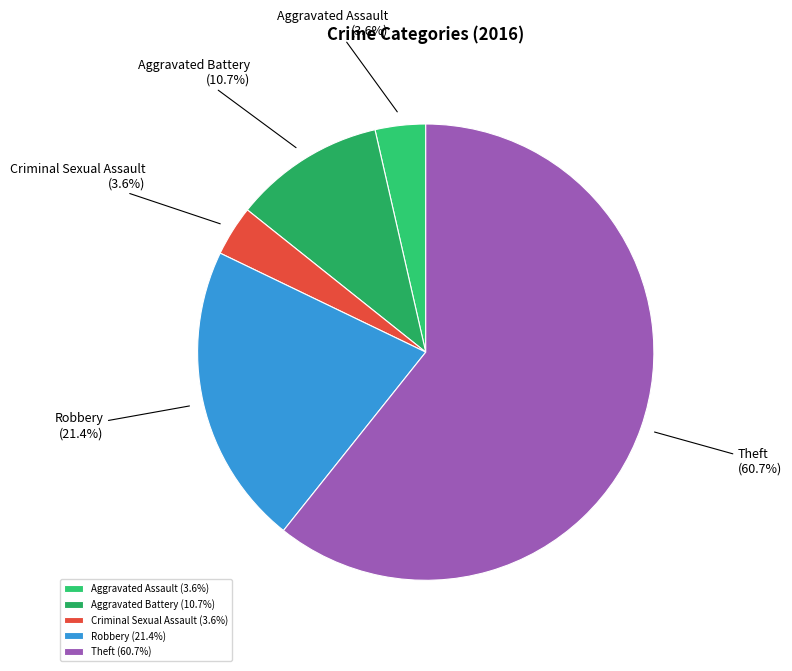

What percentage is the Aggravated Battery slice, to the nearest percent?

11%